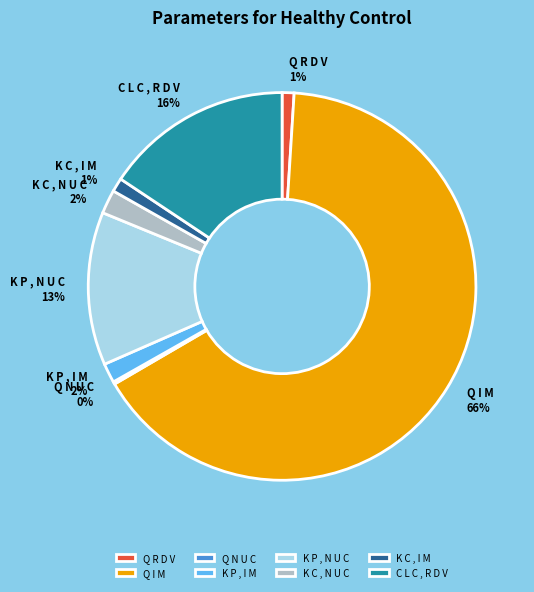

Which slice is the largest?

Q I M